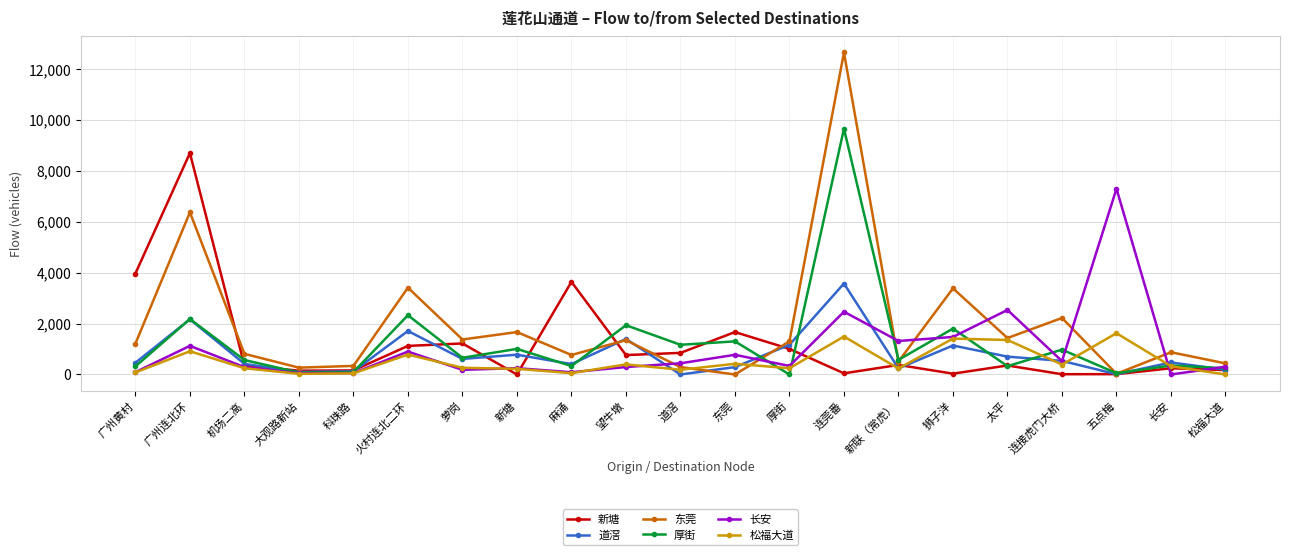

At which category is the sum across all series the highest?

连莞番